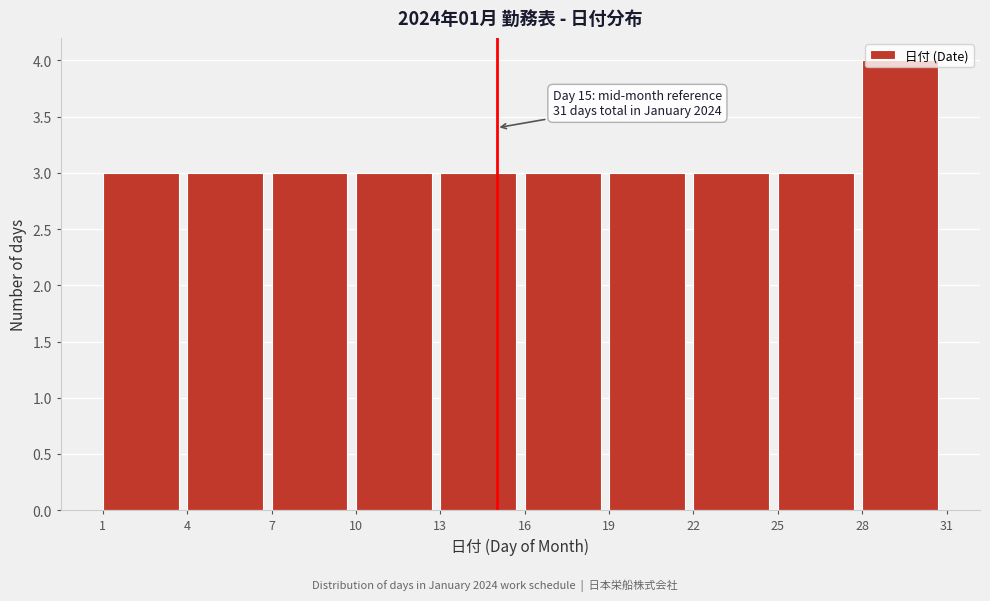

Which range on the x-axis has the tallest bar?

28 to 31